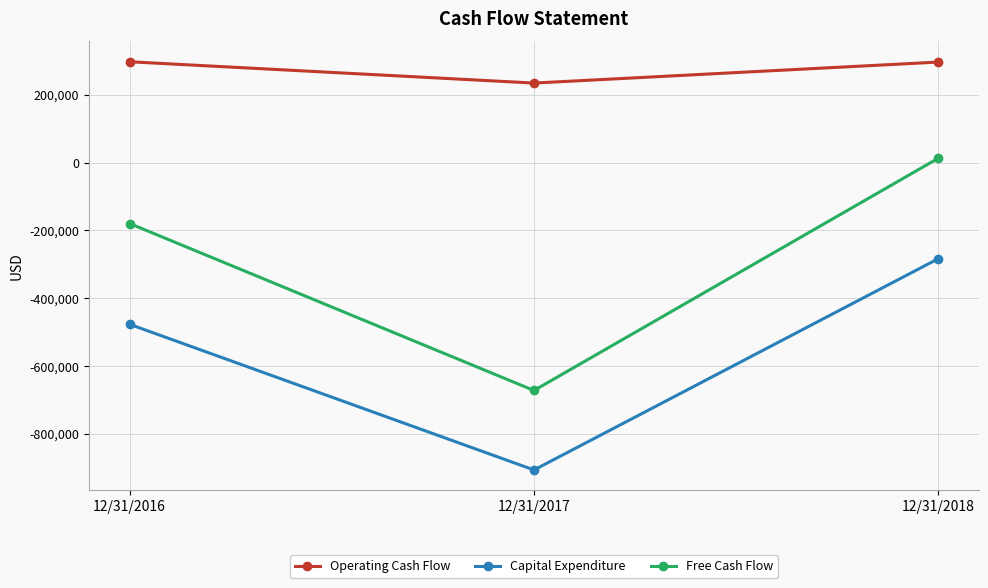

What are all the series names shown in the legend?

Operating Cash Flow, Capital Expenditure, Free Cash Flow